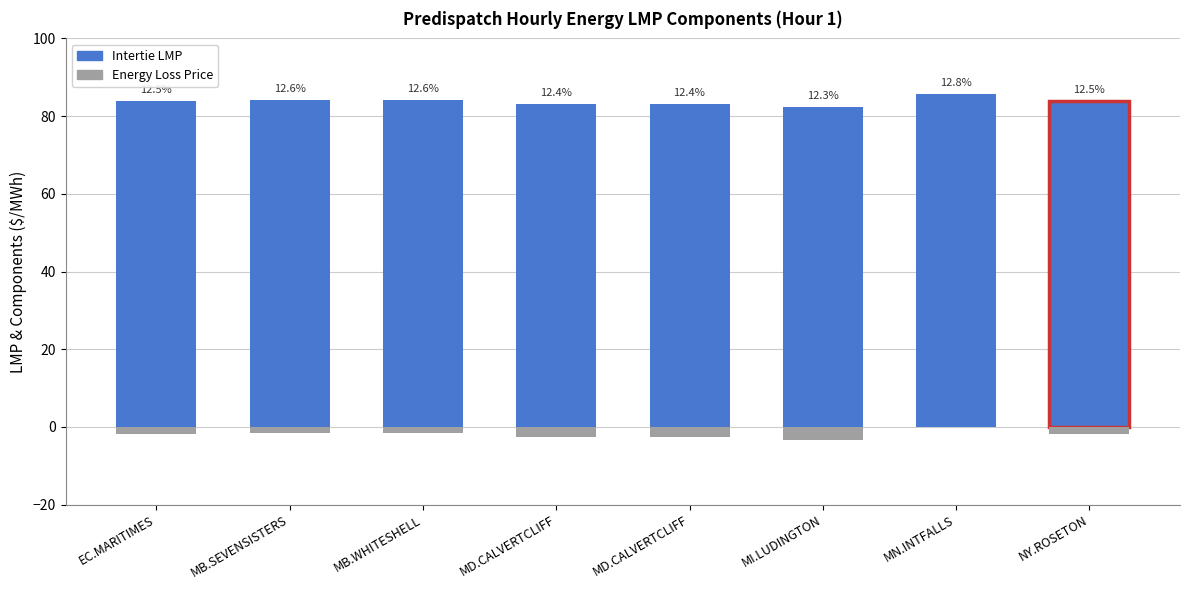

Reading left to right, list all the values displayed in this chart.

Intertie LMP: 83.8	84.2	84.2	83.2	83.2	82.3	85.7	83.8
Energy Loss Price: -1.9	-1.5	-1.5	-2.5	-2.5	-3.5	-0.1	-1.9